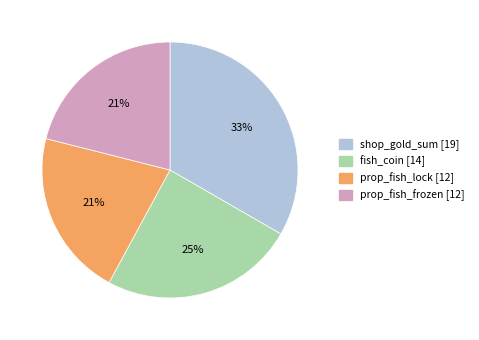

What is the largest slice in the pie chart?

shop_gold_sum